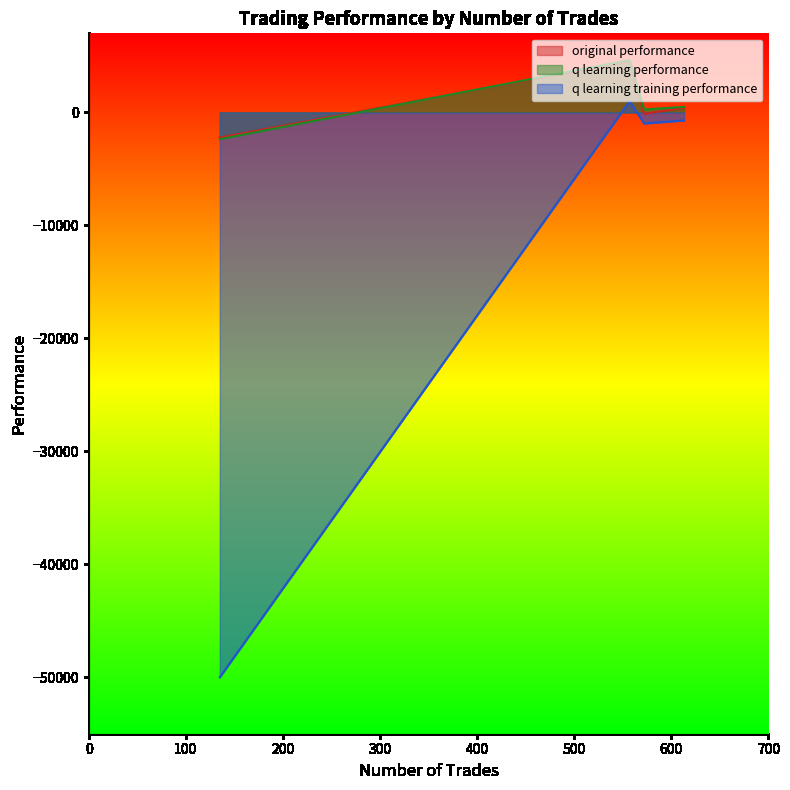

The value of q learning training performance at 135 is -71919.1. True or false?

False